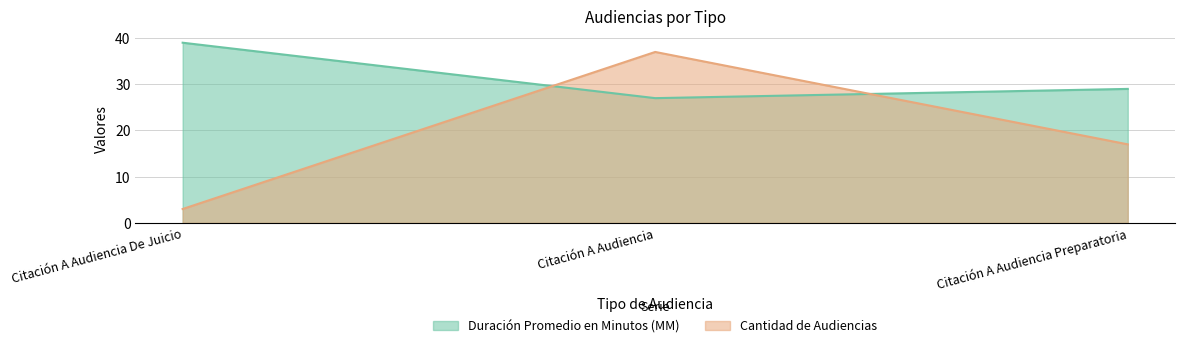

What is the total value across all series at Citación A Audiencia?

64